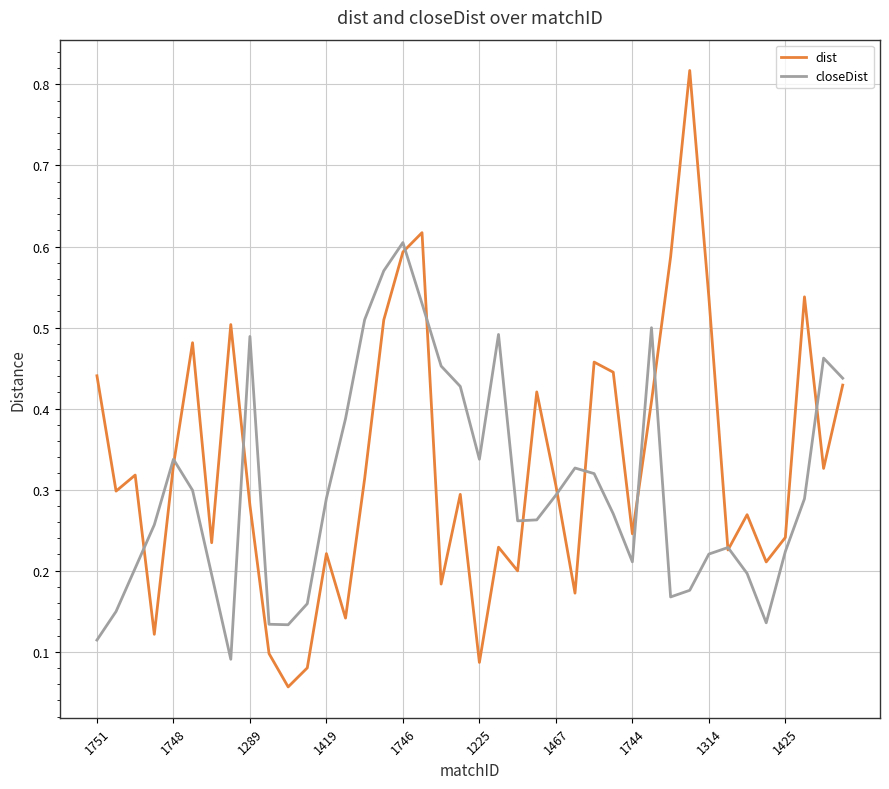

Rank the series by their maximum value, from highest to lowest.

dist, closeDist